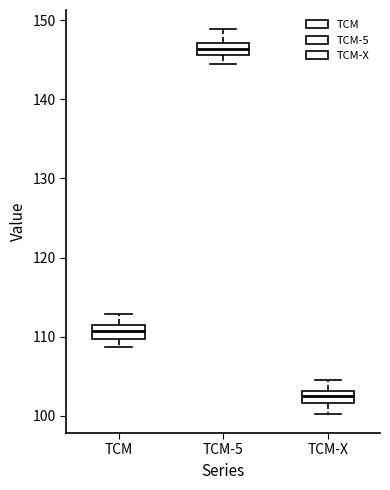

Which box has the highest median line?

TCM-5